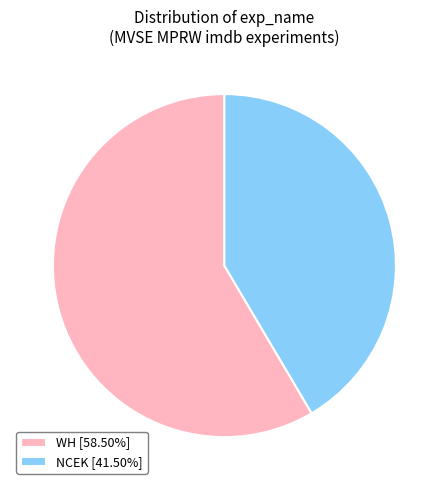

True or false: WH accounts for 71% of the total.

False